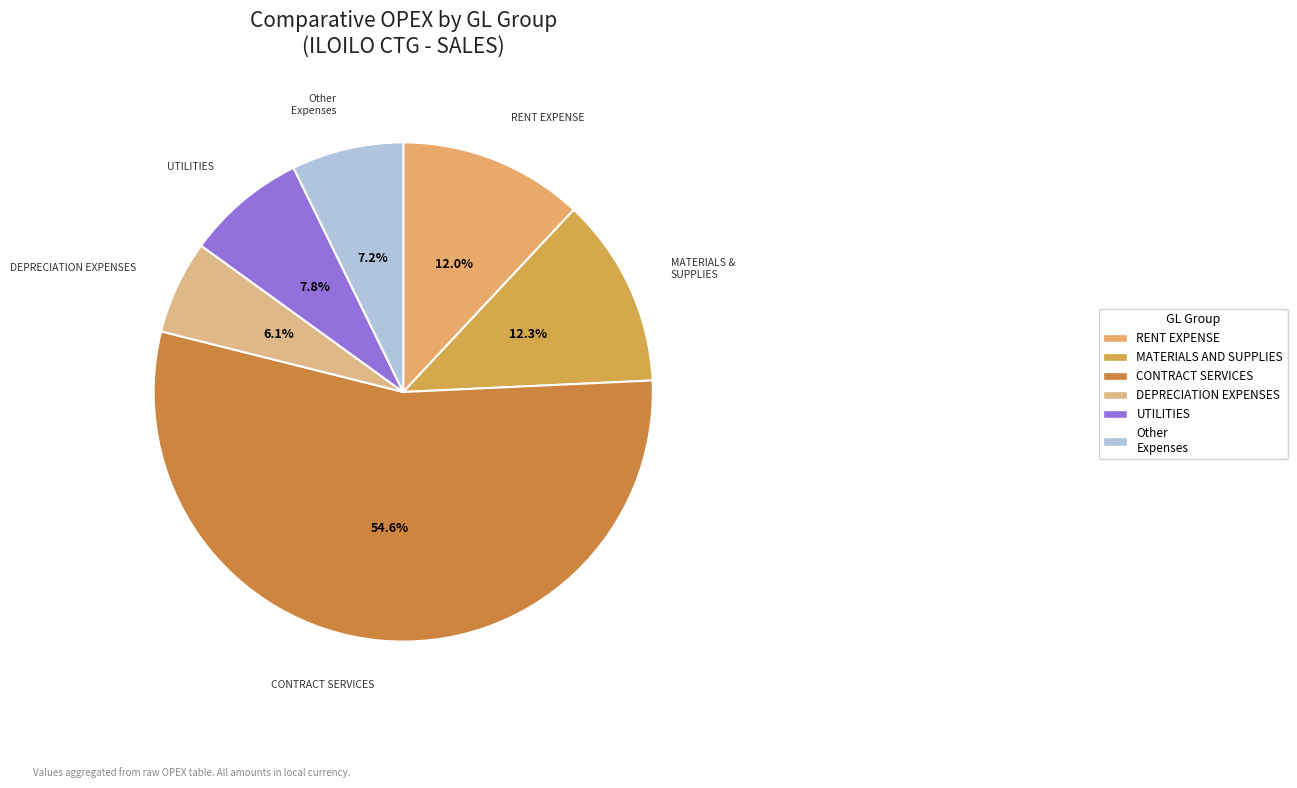

To the nearest percent, what is the average slice percentage?

17%